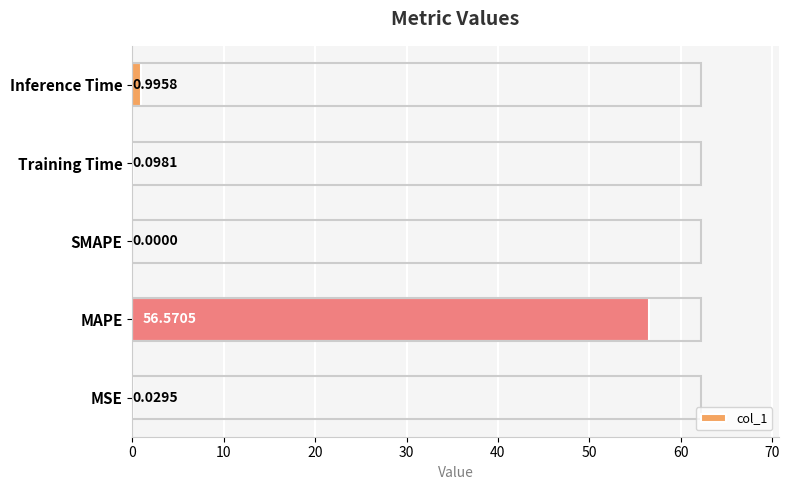

What is the sum of all values?

57.7